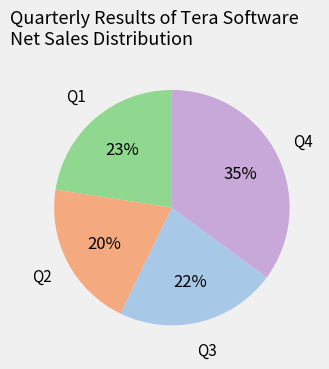

Does any single category account for the majority?

No